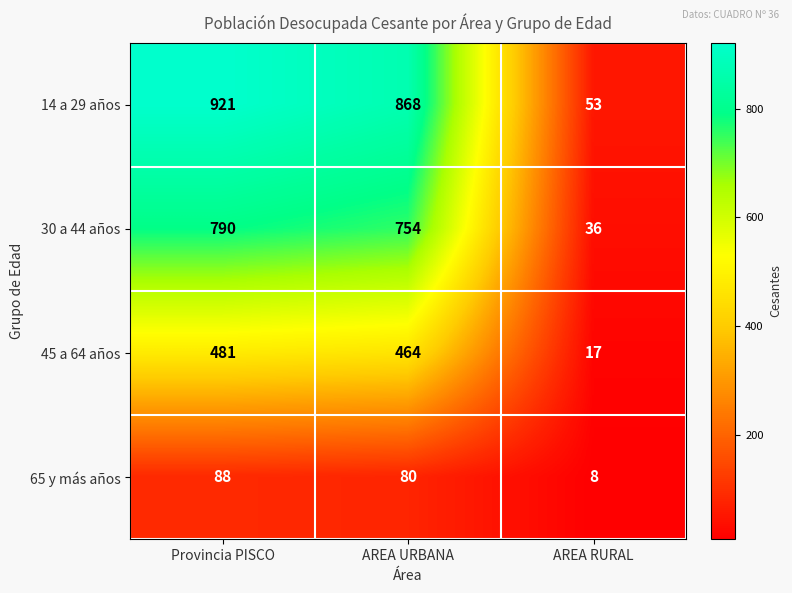

At which label is 30 a 44 años closest to 413?

AREA URBANA